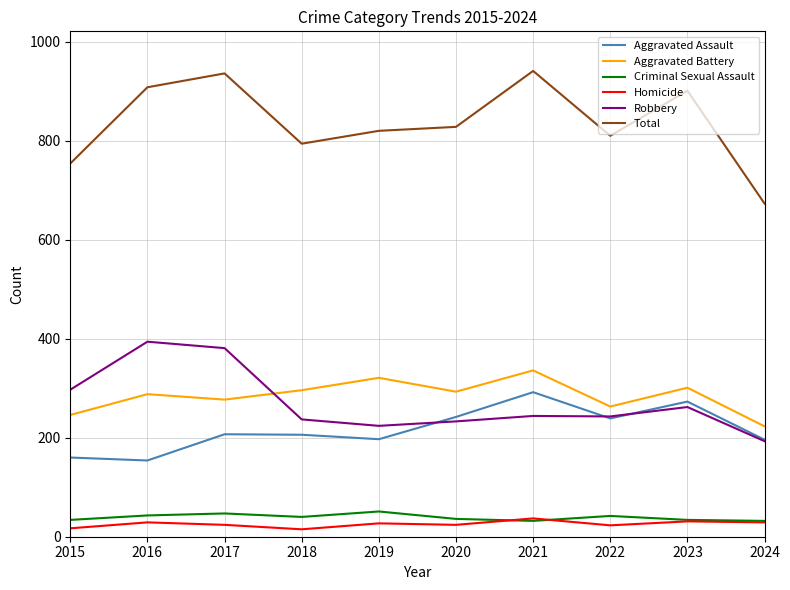

At how many categories does at least one series exceed 25?

10